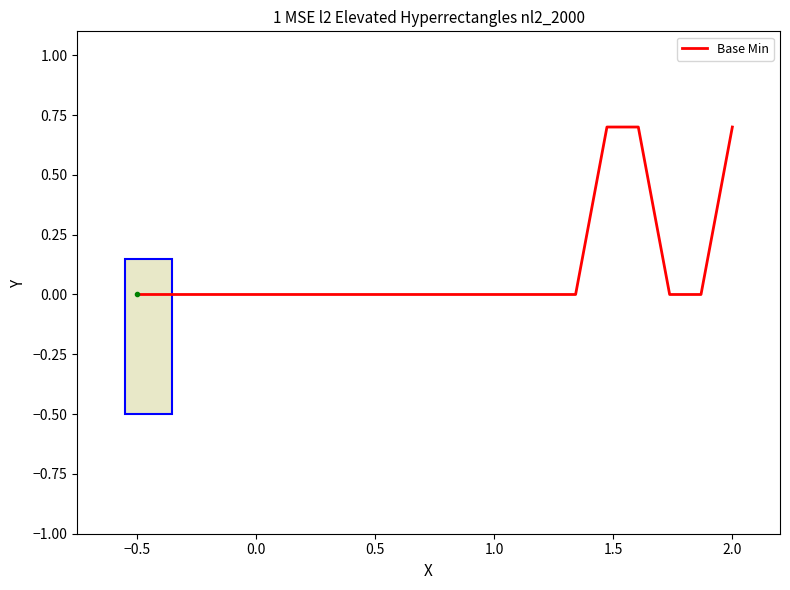

What is the maximum value shown in the chart?

0.7